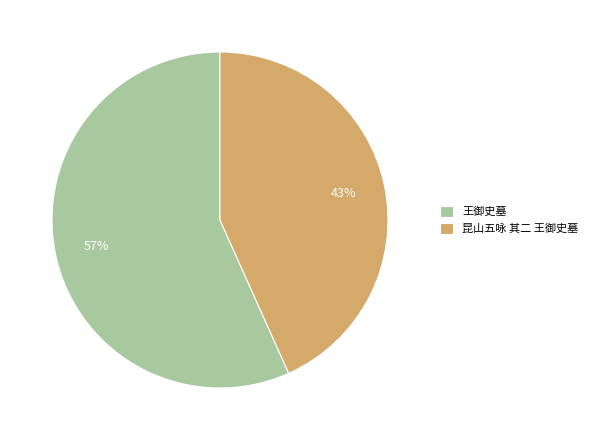

To the nearest percent, what portion does 王御史墓 represent?

57%